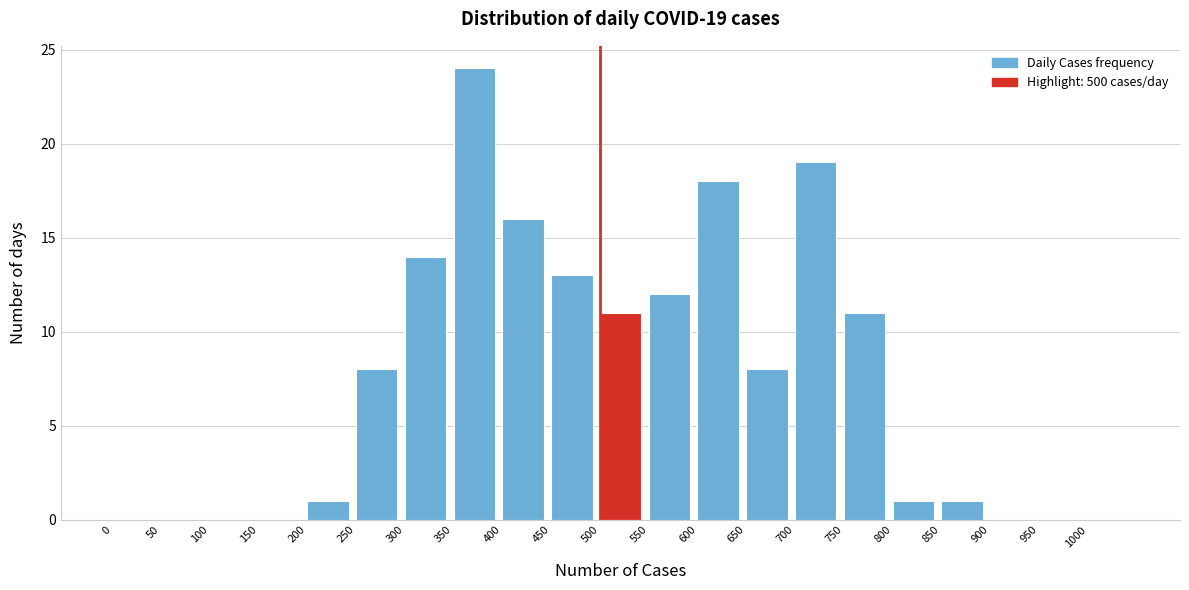

Which range on the x-axis has the tallest bar?

350 to 400